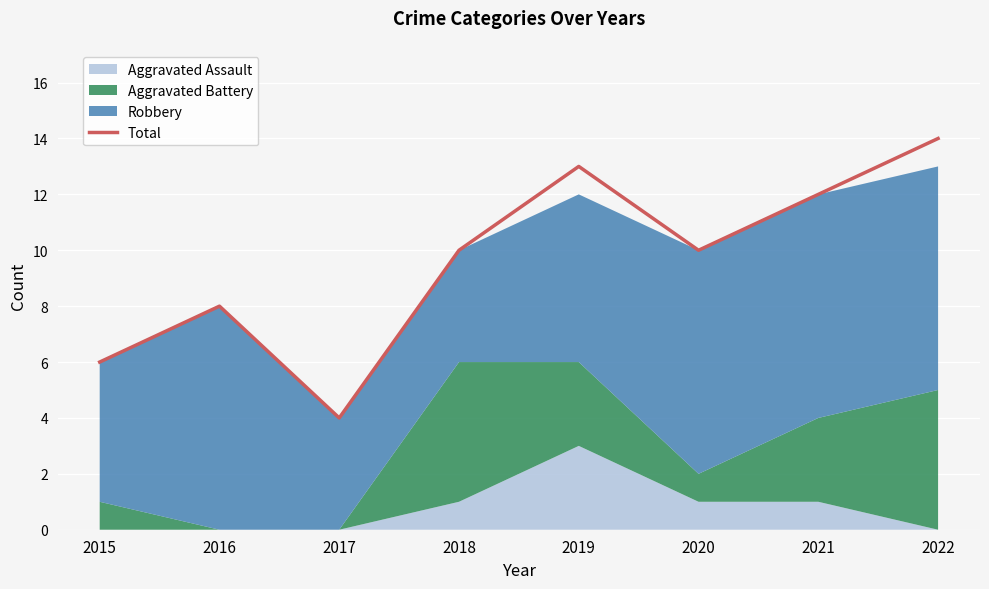

Reading left to right, what are all the values shown in this chart?

2015=6	2016=8	2017=4	2018=10	2019=13	2020=10	2021=12	2022=14